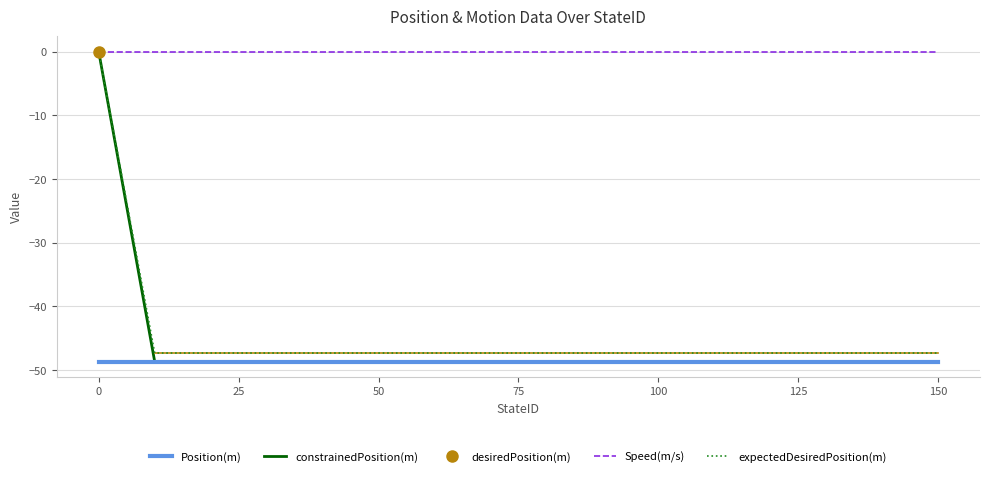

True or false: constrainedPosition(m) has more than 0 points higher than both neighbors.

False